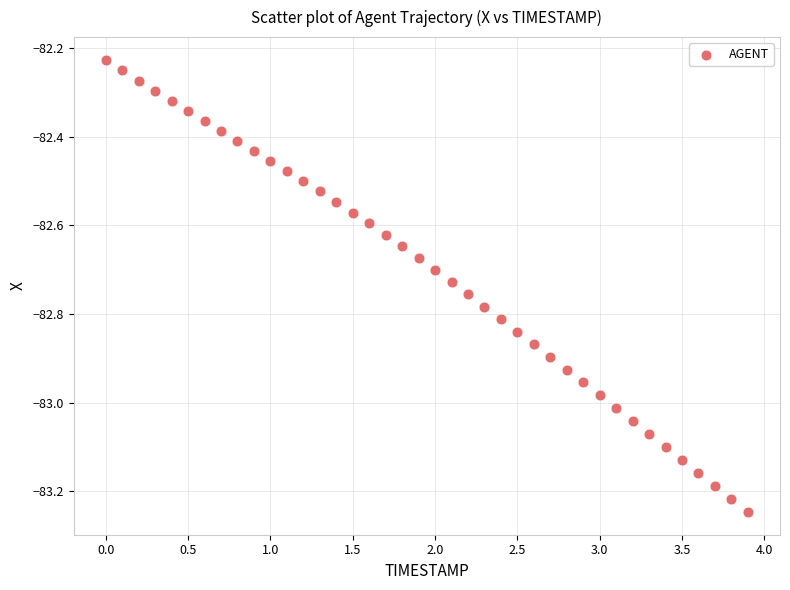

What is the range of X values (max minus min)?

3.9